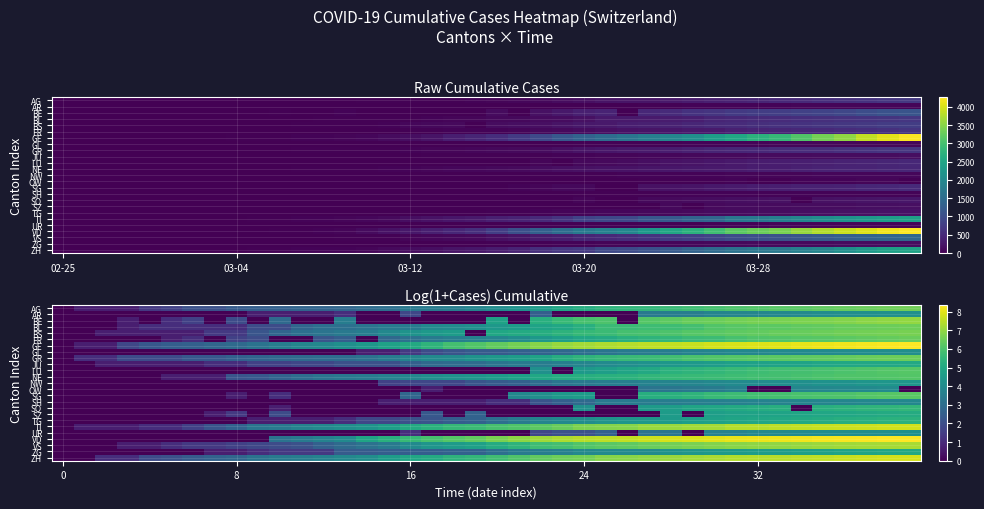

How many categories are shown in the chart?

40